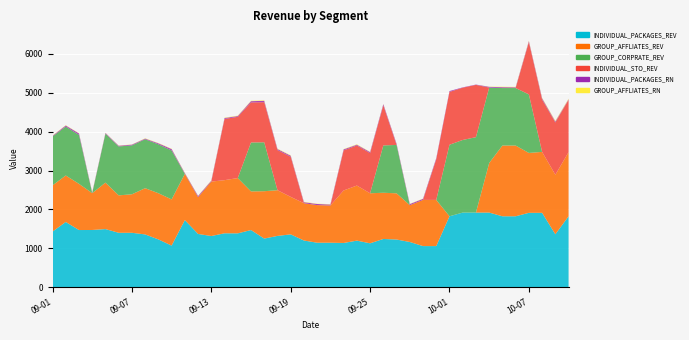

Reading right to left, extract all data points from this chart.

INDIVIDUAL_PACKAGES_REV: 1825.0	1362.3	1914.0	1914.0	1825.0	1825.0	1920.3	1920.3	1920.3	1825.0	1059.0	1059.0	1164.6	1228.0	1242.5	1130.8	1199.3	1139.4	1146.0	1146.0	1202.2	1360.5	1320.8	1252.2	1471.6	1386.5	1388.0	1318.0	1371.2	1727.7	1071.8	1230.9	1358.9	1401.0	1401.0	1496.0	1473.0	1471.7	1679.1	1432.0
GROUP_AFFLIATES_REV: 1647.7	1530.0	1566.1	1538.6	1818.0	1818.0	1274.0	0.0	0.0	0.0	1187.0	1187.0	946.4	1187.0	1187.0	1285.9	1415.6	1349.1	957.1	966.7	958.7	963.4	1174.8	1217.0	992.8	1421.1	1365.3	1398.4	946.0	1187.0	1187.0	1187.0	1188.2	989.1	961.6	1194.3	946.4	1187.0	1194.3	1187.0
GROUP_CORPRATE_REV: 0.0	0.0	0.0	1504.8	1477.3	1477.0	1938.0	1938.0	1866.0	1838.0	0.0	0.0	0.0	1243.9	1216.4	0.0	0.0	0.0	0.0	0.0	0.0	0.0	0.0	1257.0	1257.0	0.0	0.0	0.0	0.0	0.0	1257.0	1257.0	1257.0	1257.0	1257.0	1257.0	0.0	1257.0	1257.0	1257.0
INDIVIDUAL_STO_REV: 1343.5	1343.5	1343.5	1343.5	0.0	0.0	0.0	1343.5	1343.5	1357.7	1044.6	0.0	0.0	0.0	1030.4	1030.4	1030.4	1030.4	0.0	0.0	0.0	1030.4	1030.4	1030.4	1030.4	1573.6	1573.6	0.0	0.0	0.0	0.0	0.0	0.0	0.0	0.0	0.0	0.0	0.0	0.0	0.0
INDIVIDUAL_PACKAGES_RN: 16.0	24.0	32.0	25.0	19.0	22.0	19.0	8.0	8.0	22.0	27.0	27.0	28.0	29.0	30.0	27.0	19.0	25.0	25.0	28.0	27.0	27.0	27.0	35.0	31.0	20.0	23.0	22.0	29.0	19.0	36.0	25.0	17.0	19.0	18.0	18.0	17.0	38.0	27.0	17.0
GROUP_AFFLIATES_RN: 16.0	18.0	15.0	12.0	11.0	12.0	5.0	0.0	0.0	0.0	3.0	7.0	7.0	7.0	6.0	8.0	11.0	8.0	9.0	8.0	10.0	12.0	11.0	13.0	10.0	10.0	10.0	11.0	8.0	8.0	9.0	8.0	8.0	5.0	6.0	5.0	8.0	8.0	8.0	8.0